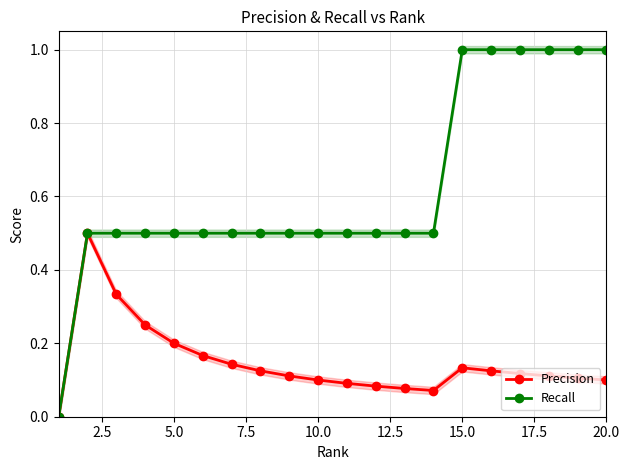

True or false: Precision has more than 1 points higher than both neighbors.

True